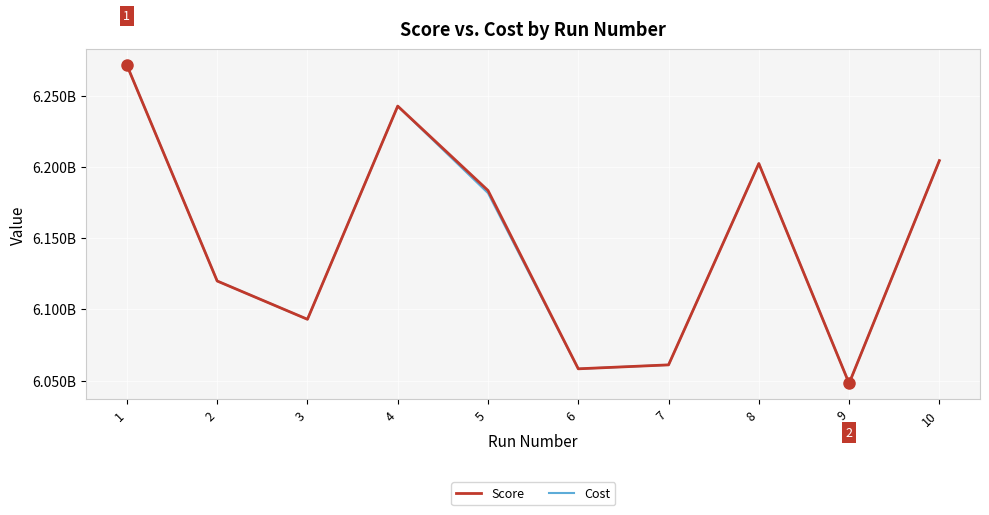

True or false: Cost has a value of 6181552363.9 at 5.

True